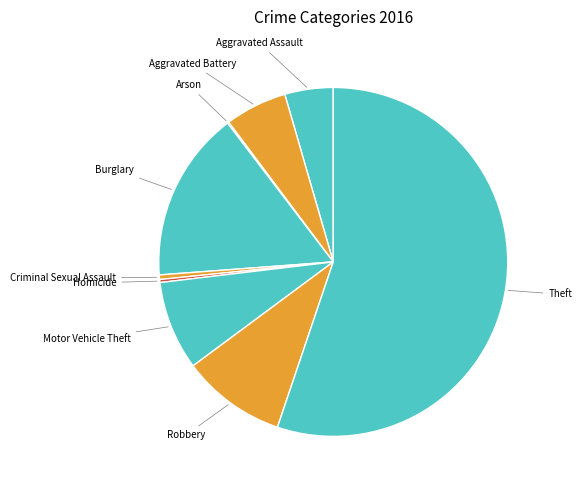

Which slice is the largest?

Theft